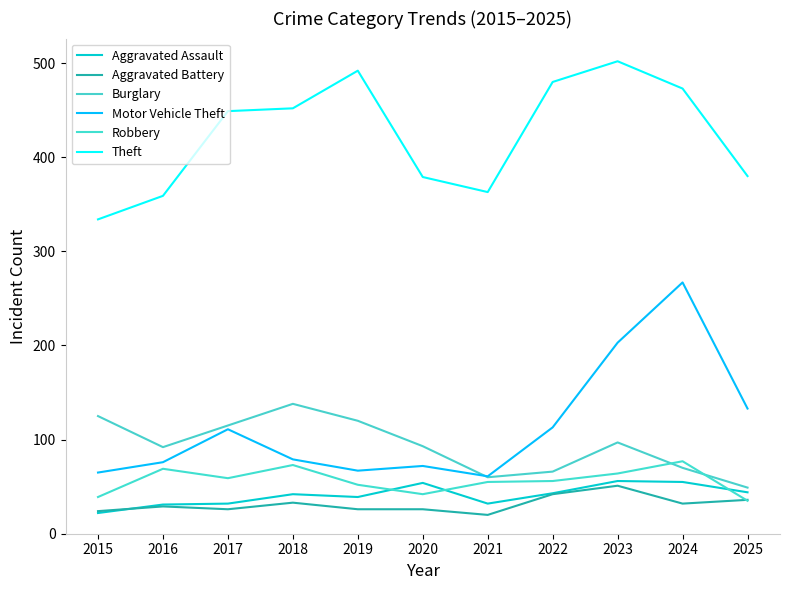

Rank the categories by Burglary value from lowest to highest.

2025, 2021, 2022, 2024, 2016, 2020, 2023, 2017, 2019, 2015, 2018